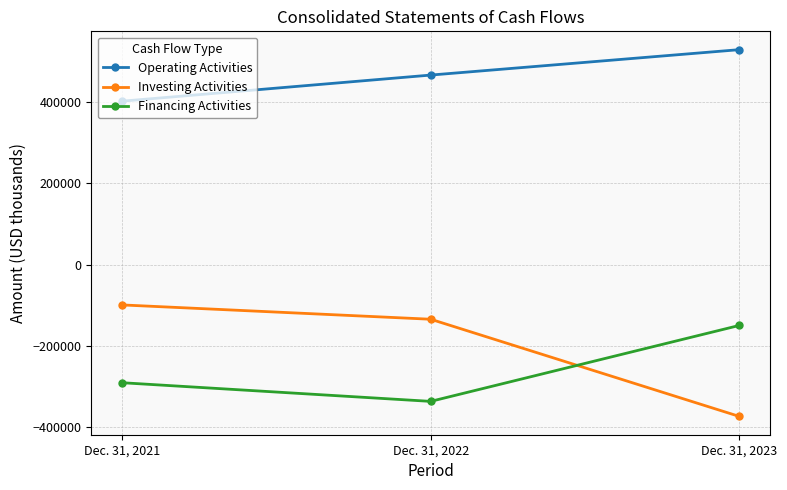

At which category does the chart reach its peak across all series?

Dec. 31, 2023